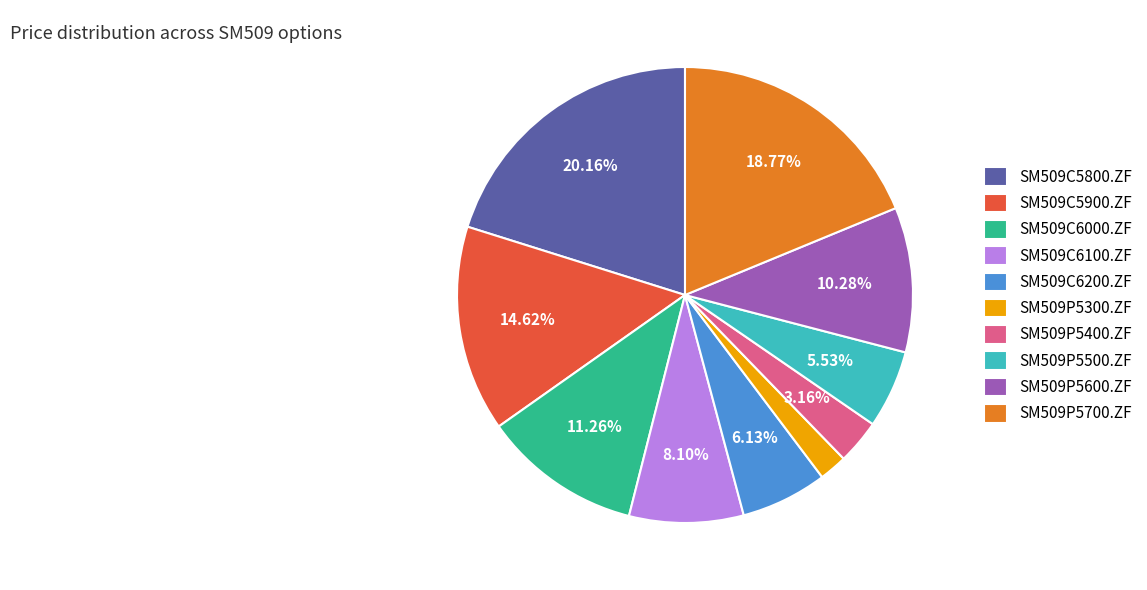

To the nearest percent, what percentage of the pie is SM509C6000.ZF?

11%